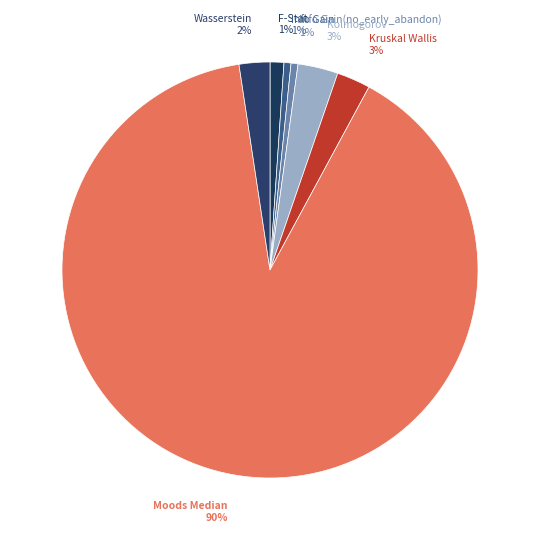

To the nearest percent, what is the average slice percentage?

14%